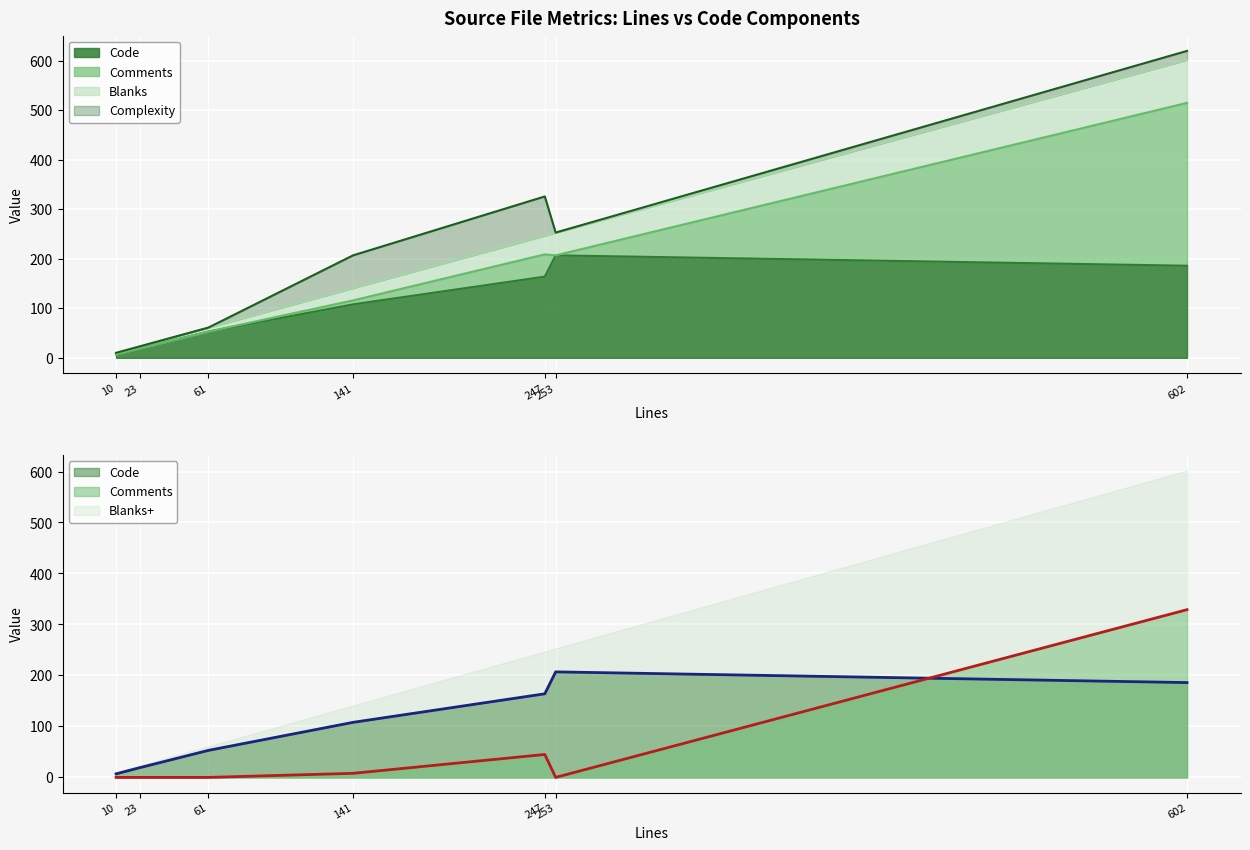

What is the total value across all series at util_errors.md?

23